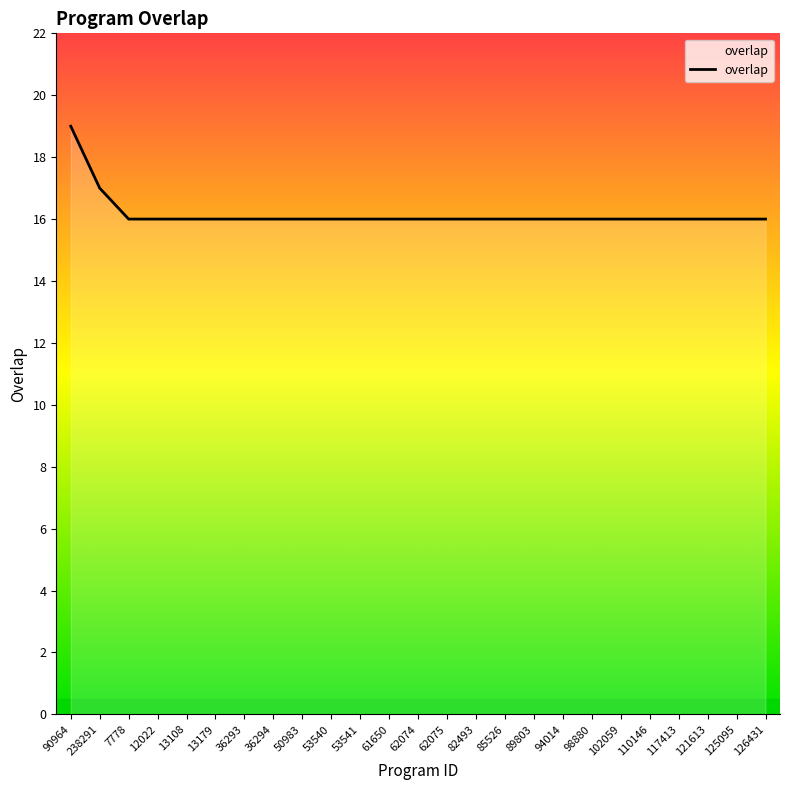

What is the minimum value shown in the chart?

16